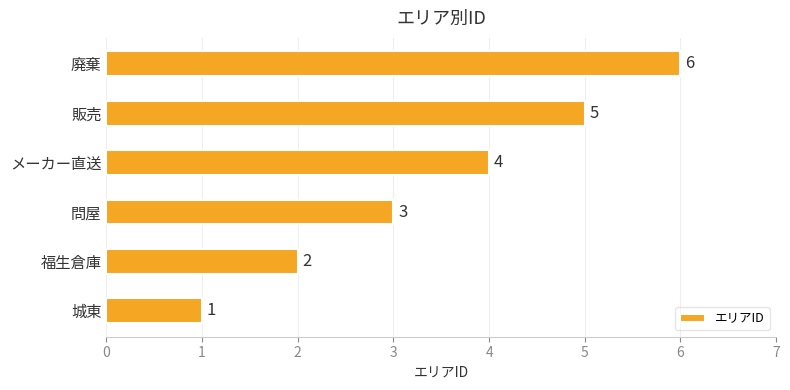

Where is the data nearest to the value 3?

問屋